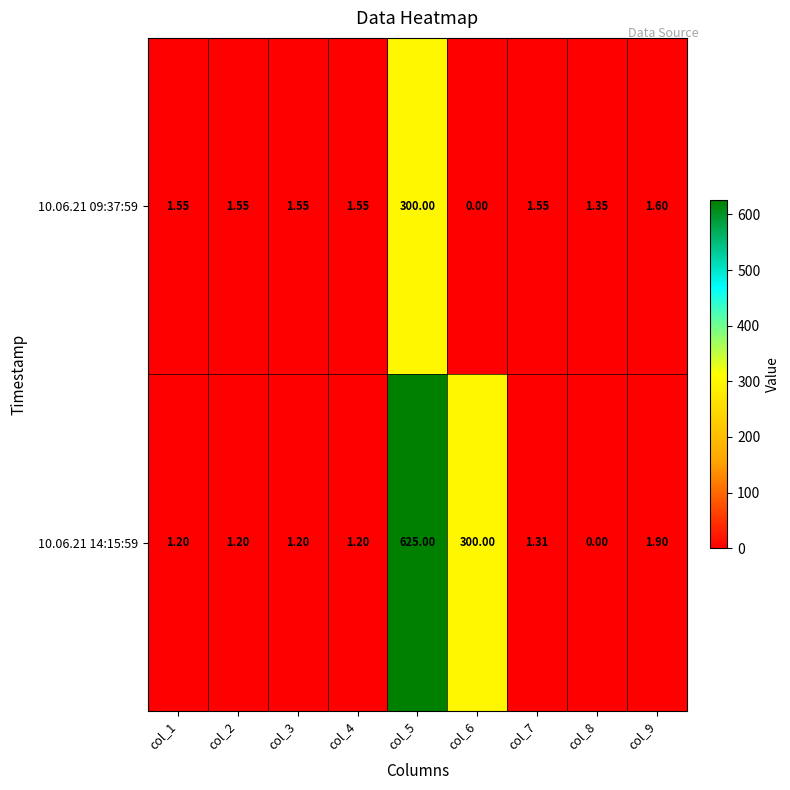

How many series are shown in this chart?

2